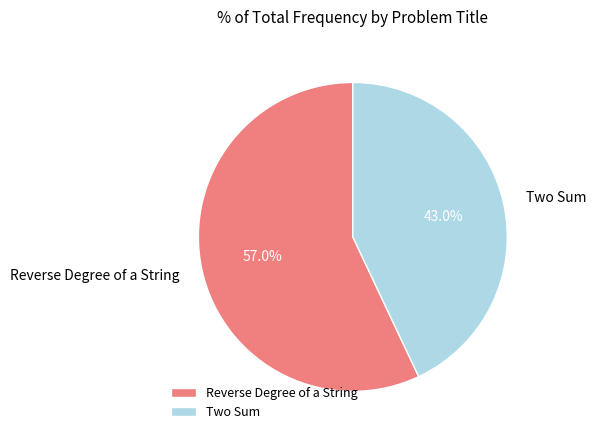

What is the ratio of the value at Reverse Degree of a String to the value at Two Sum?

1.3